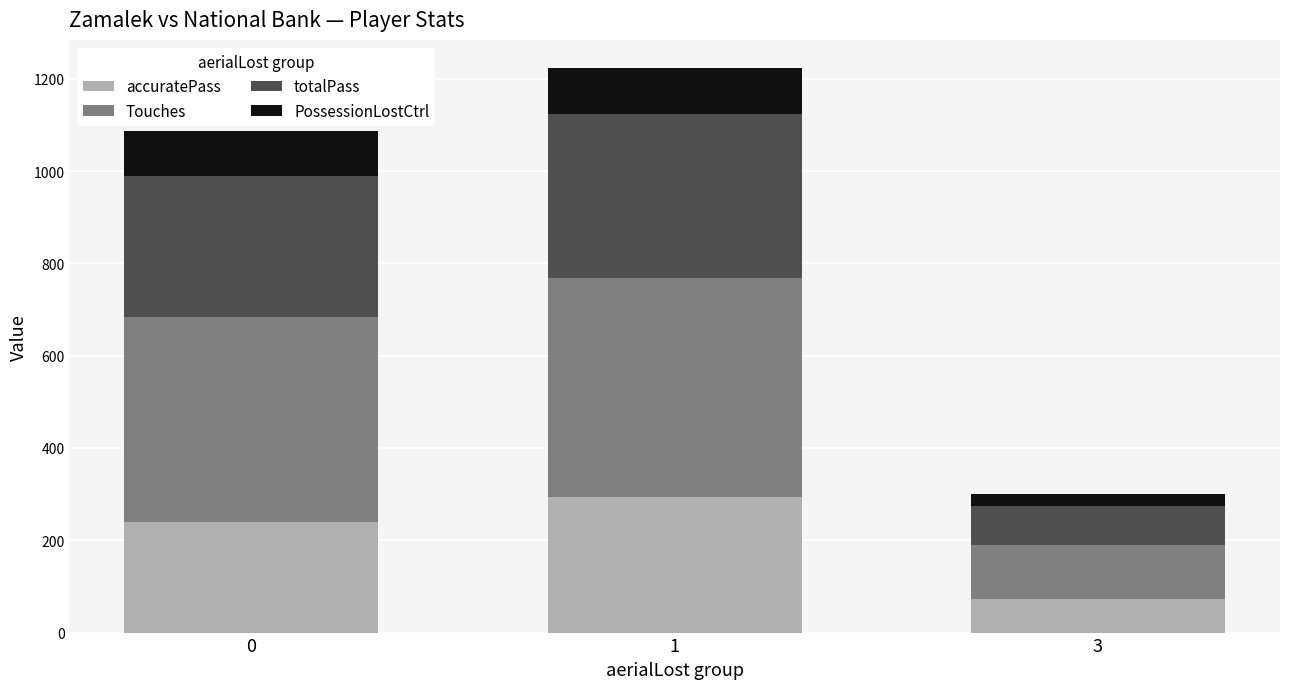

What is the difference between the maximum and second lowest values in the accuratePass series?

55